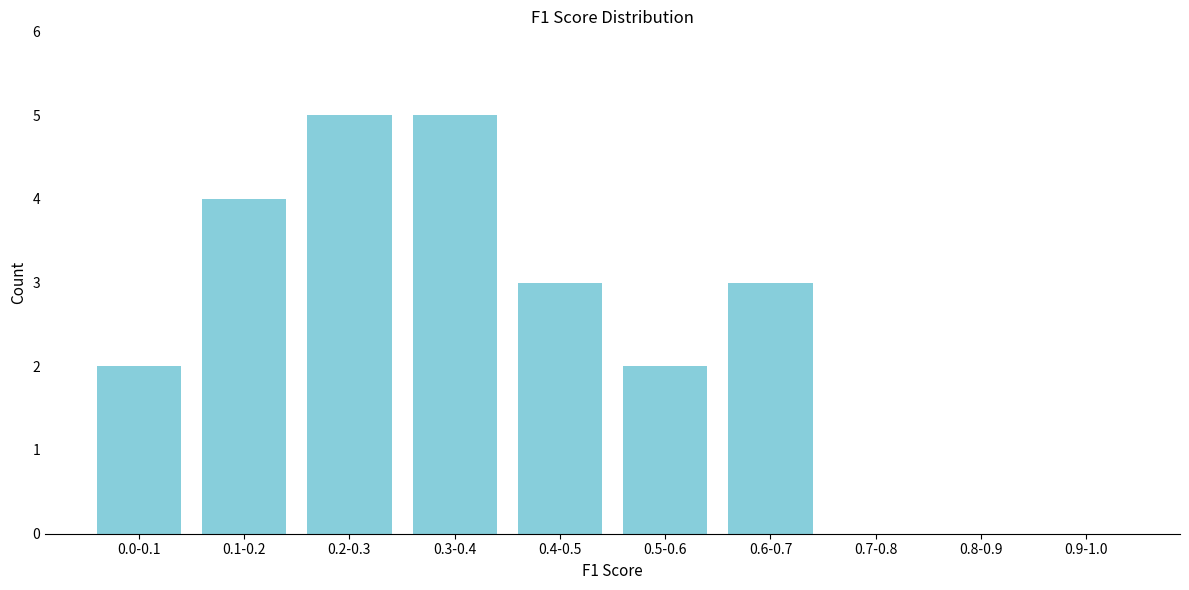

Reading left to right, list all the values displayed in this chart.

0.0-0.1=2	0.1-0.2=4	0.2-0.3=5	0.3-0.4=5	0.4-0.5=3	0.5-0.6=2	0.6-0.7=3	0.7-0.8=0	0.8-0.9=0	0.9-1.0=0